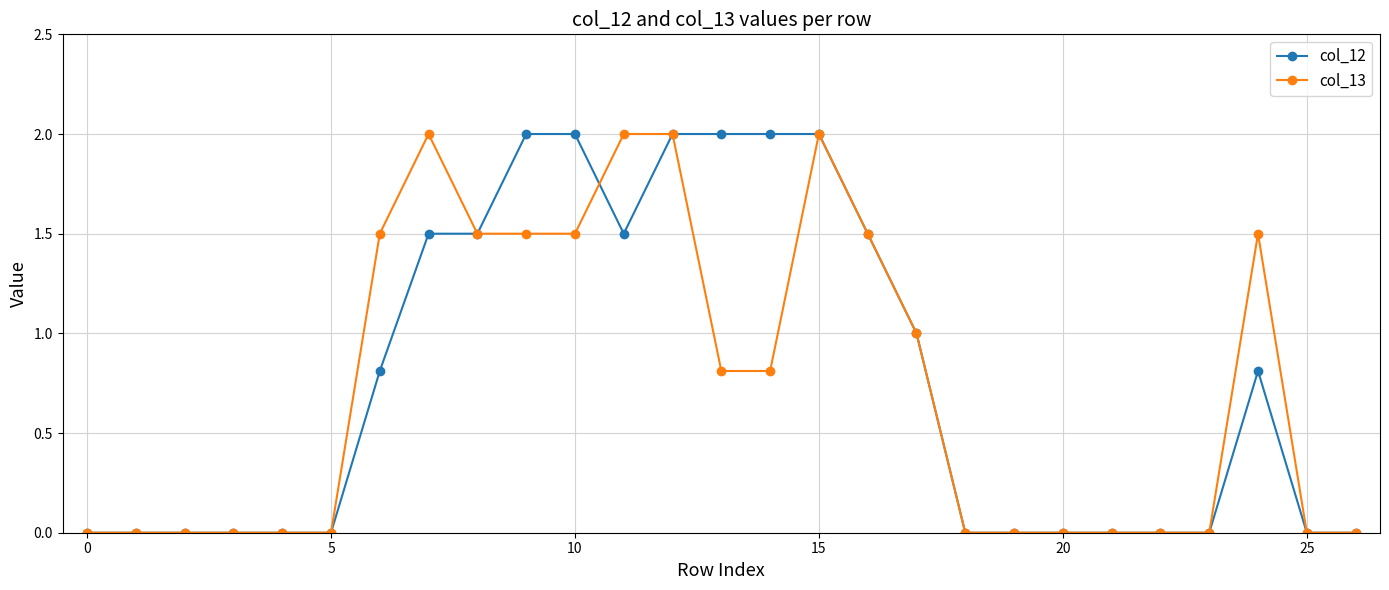

What is the maximum value for col_12?

2.0